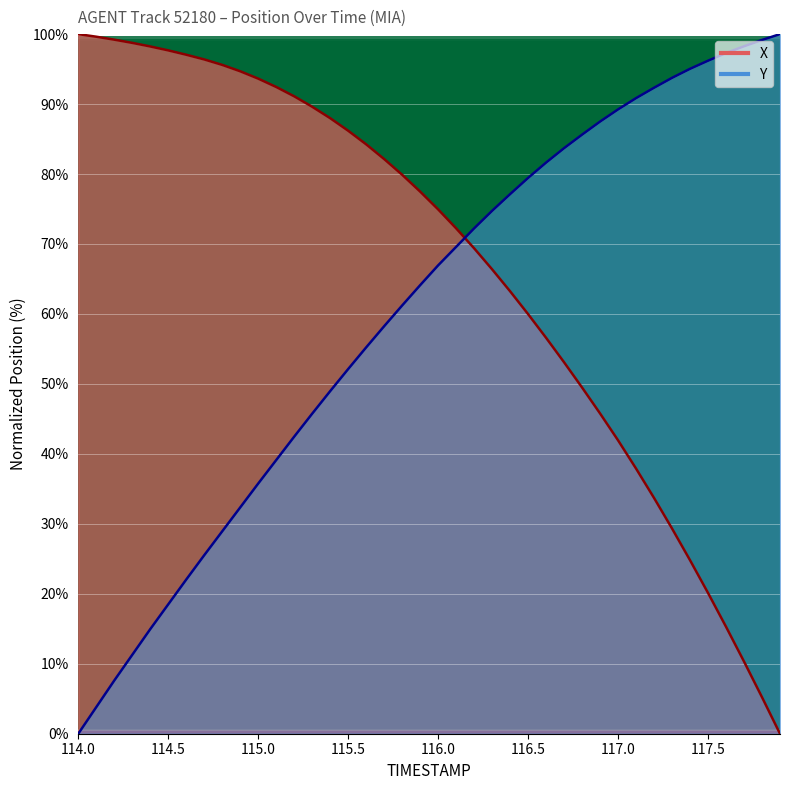

Which series has the largest total across all categories?

X